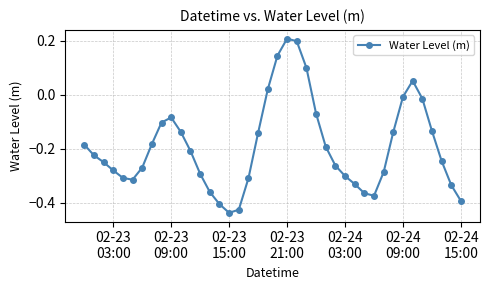

How many interior local valleys (lower than both neighbors) does the data have?

3